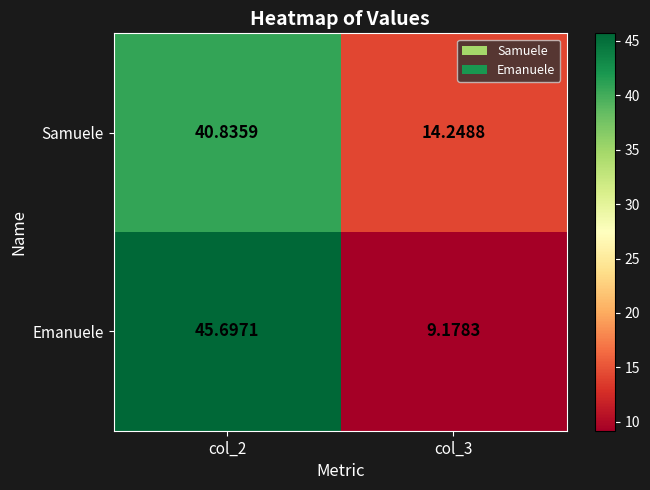

List the series in order of their overall mean, highest first.

Samuele, Emanuele